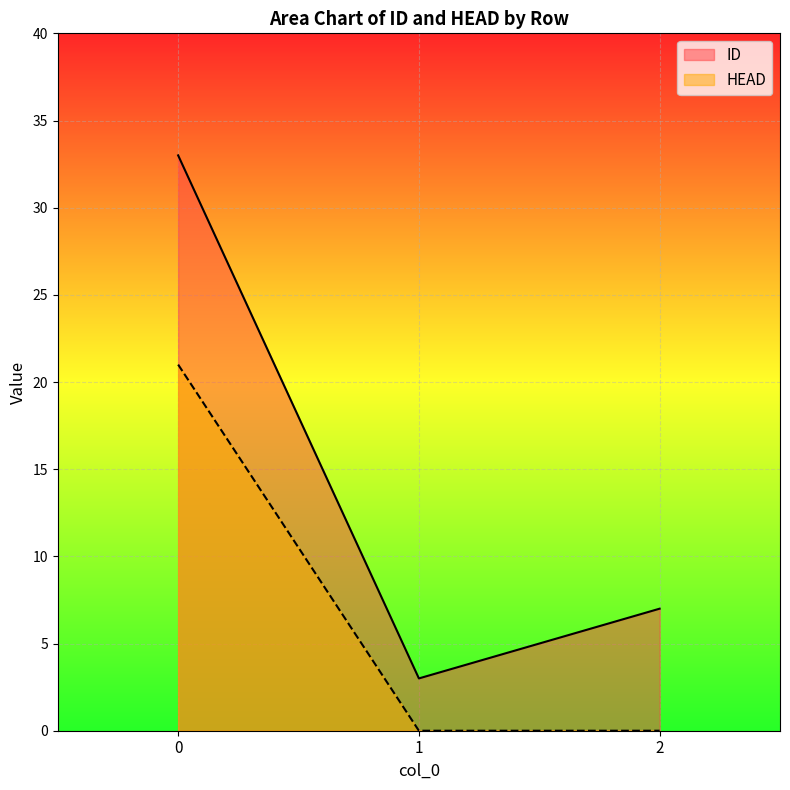

List the labels in order of HEAD value, smallest first.

1, 2, 0